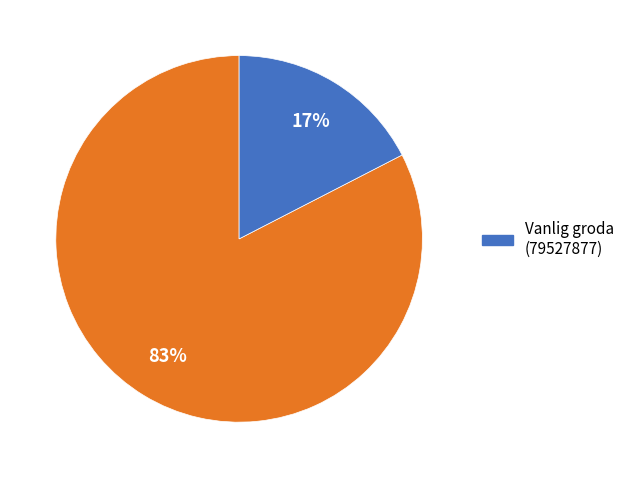

Is there any slice that represents more than half of the pie?

Yes